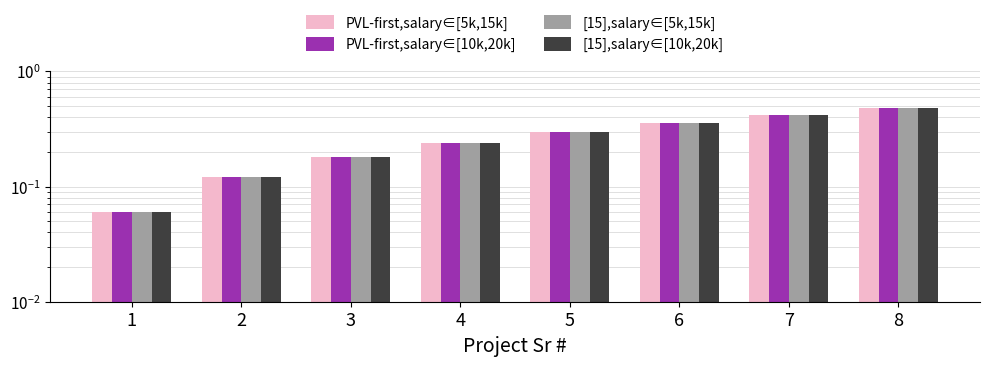

What is the smallest value displayed?

0.1